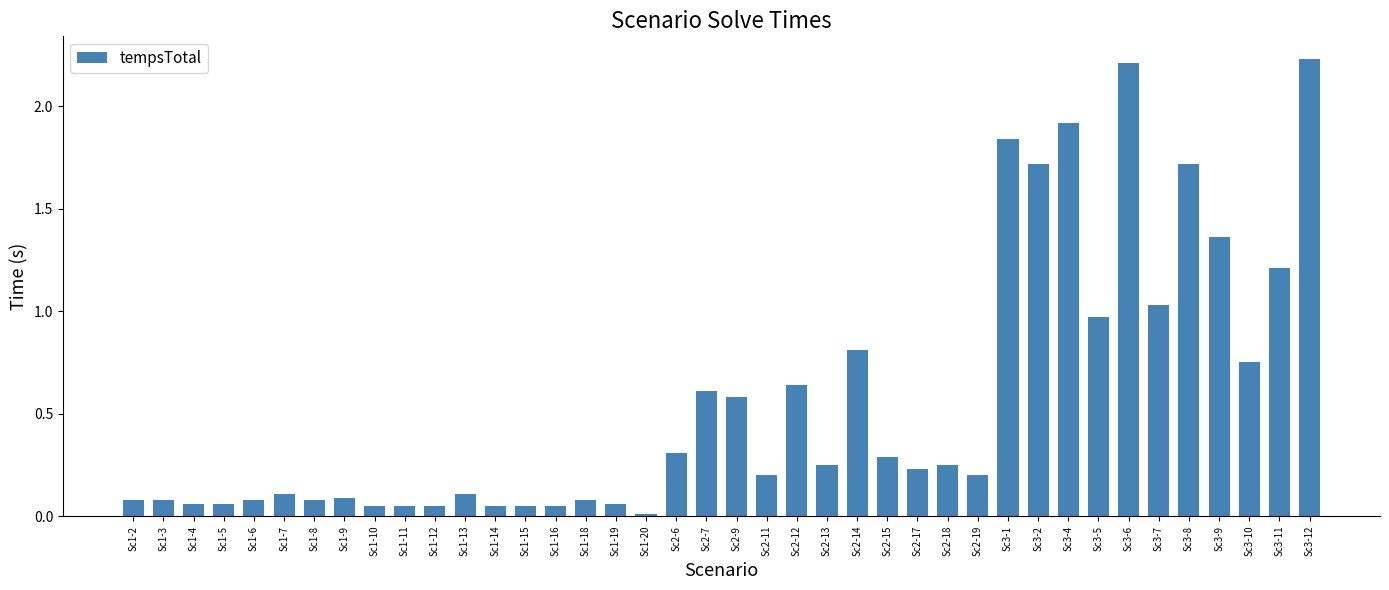

Are the bars grouped side by side (vs. stacked)?

No